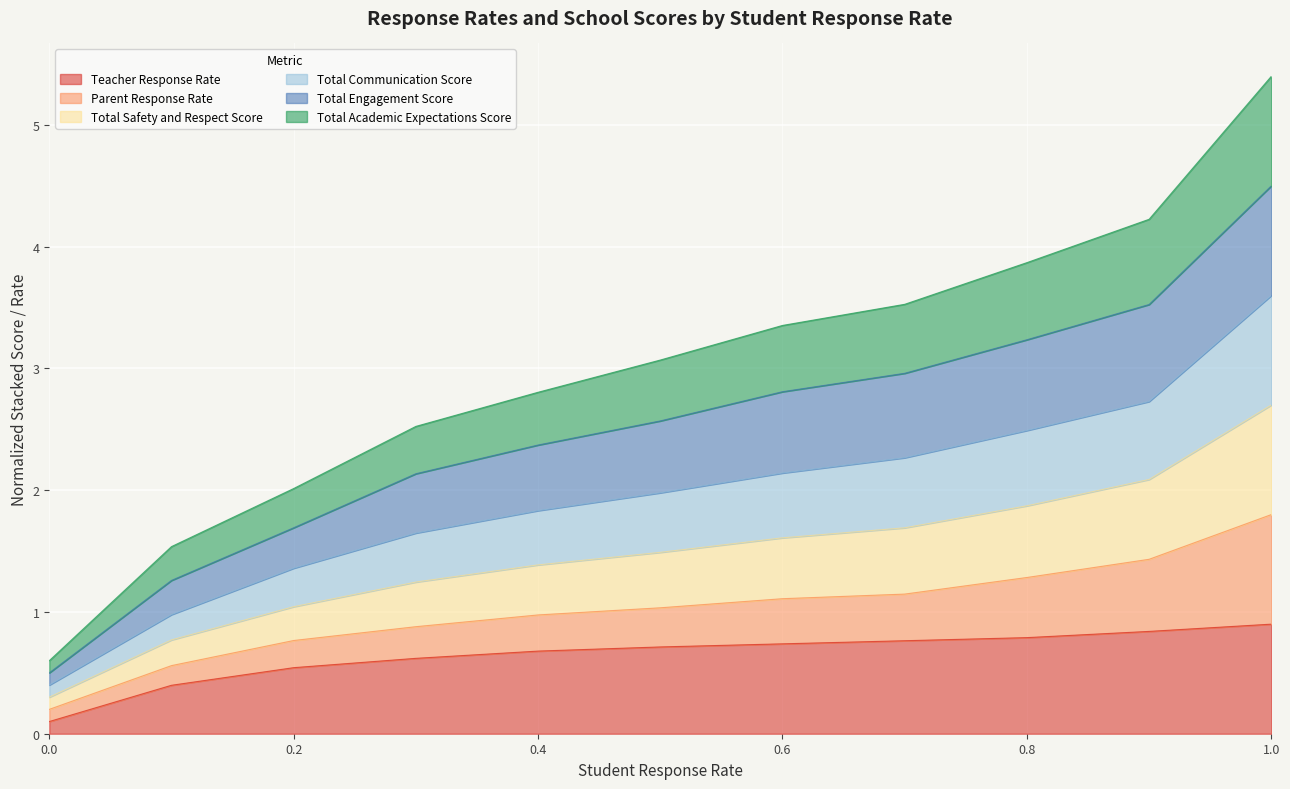

The Teacher Response Rate series shows 0.4 at 0.6. True or false?

False